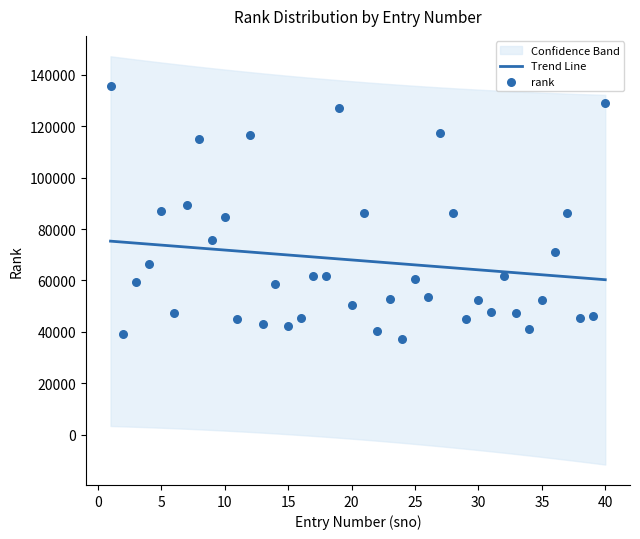

Which has a higher value, 5 or 16?

5